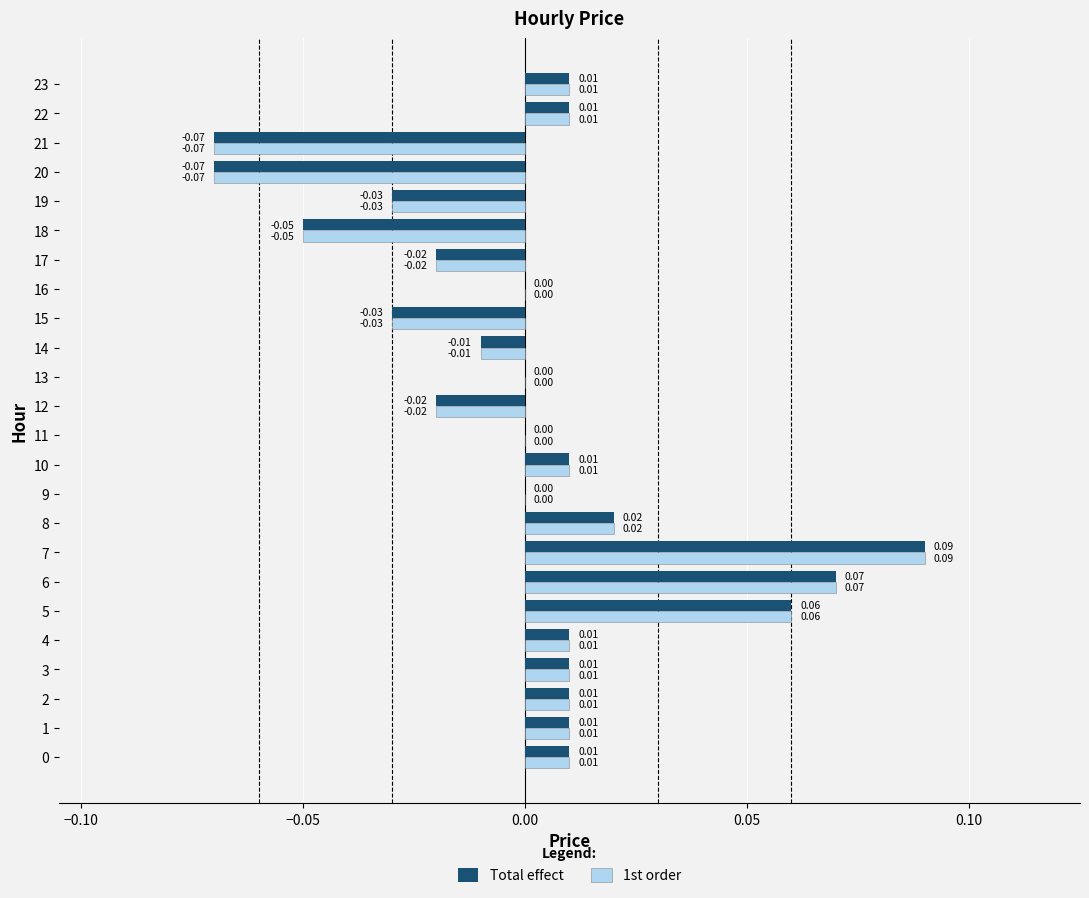

At which category is the sum across all series the highest?

7